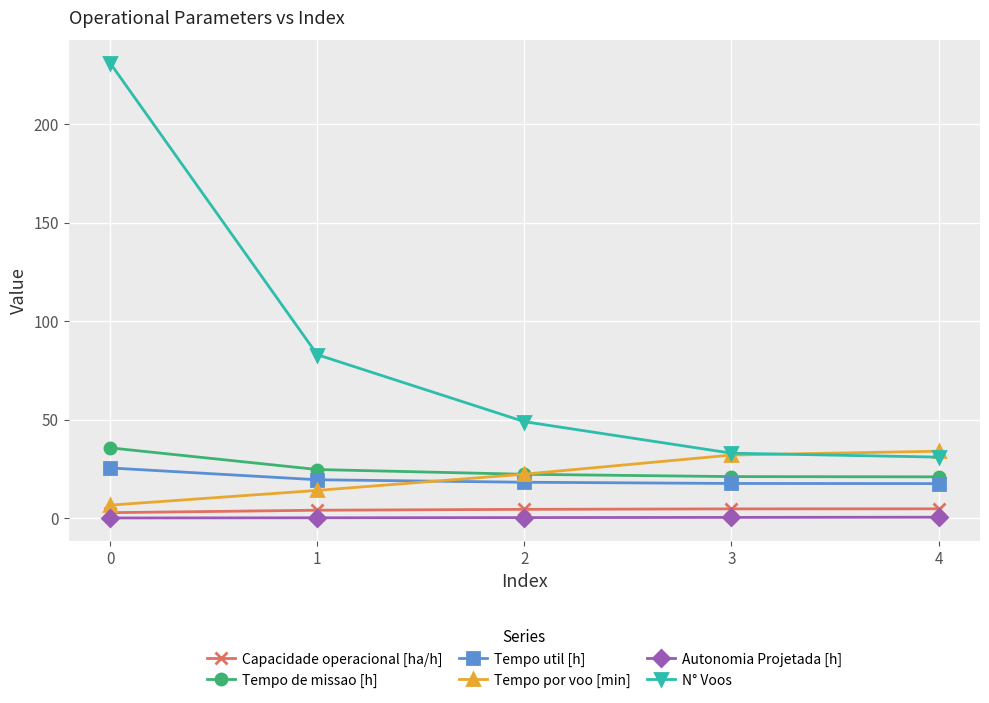

Is this an area chart (filled region under the line)?

No